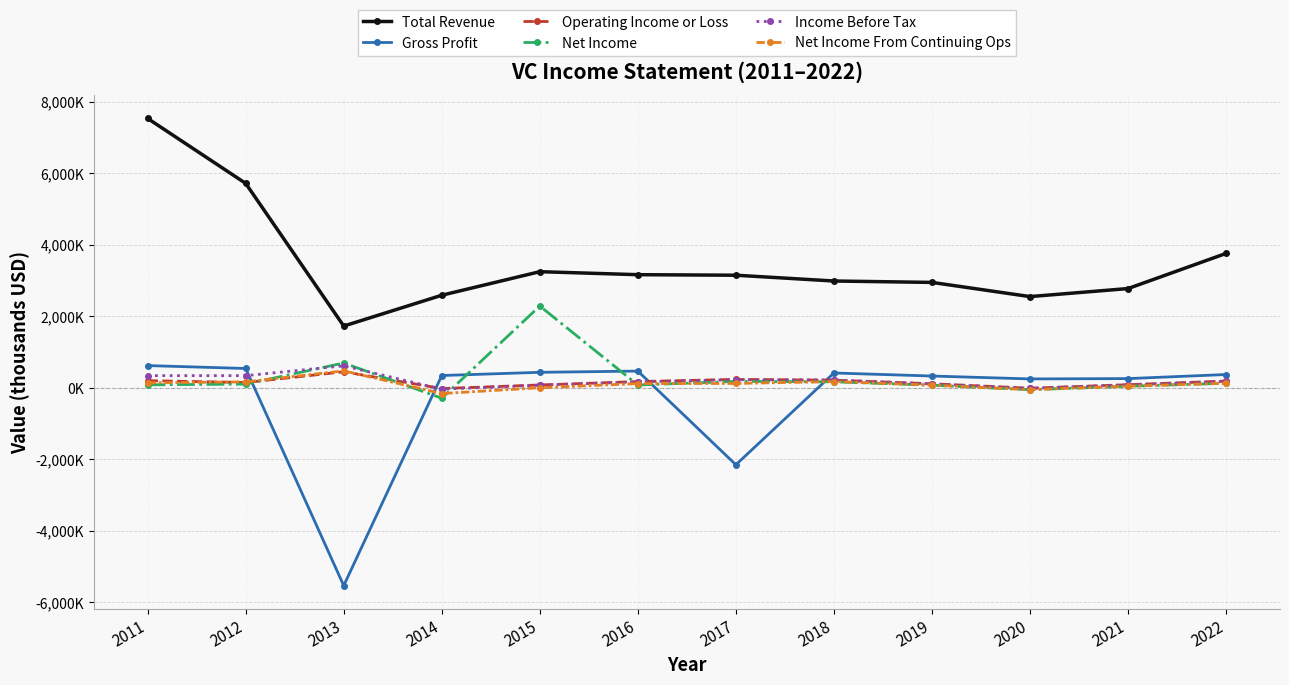

What is the minimum value for Net Income?

-295000